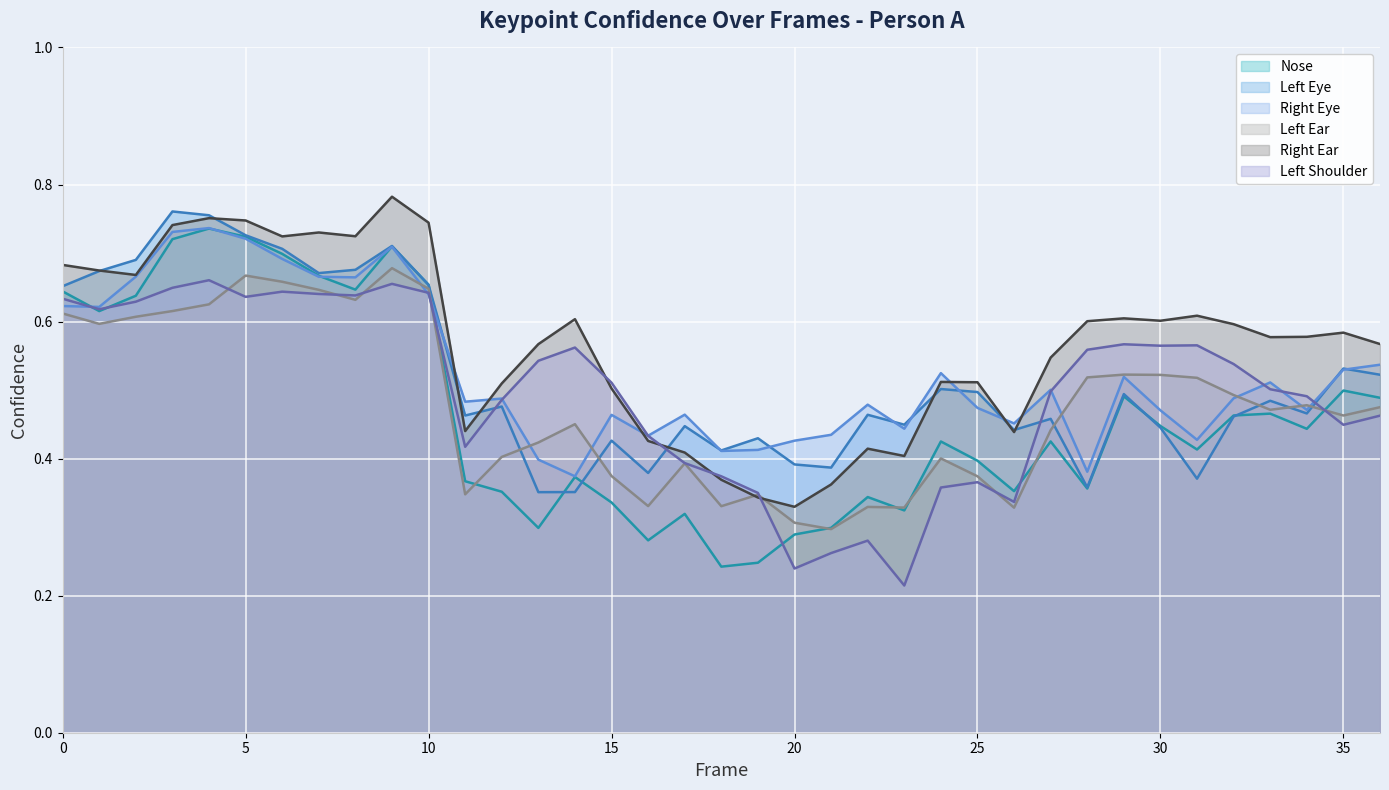

Reading left to right, extract all data points from this chart.

a_nose_confidence: 0.6	0.6	0.6	0.7	0.7	0.7	0.7	0.7	0.6	0.7	0.7	0.4	0.4	0.3	0.4	0.3	0.3	0.3	0.2	0.2	0.3	0.3	0.3	0.3	0.4	0.4	0.4	0.4	0.4	0.5	0.4	0.4	0.5	0.5	0.4	0.5	0.5
a_left_eye_confidence: 0.7	0.7	0.7	0.8	0.8	0.7	0.7	0.7	0.7	0.7	0.7	0.5	0.5	0.4	0.4	0.4	0.4	0.4	0.4	0.4	0.4	0.4	0.5	0.4	0.5	0.5	0.4	0.5	0.4	0.5	0.4	0.4	0.5	0.5	0.5	0.5	0.5
a_right_eye_confidence: 0.6	0.6	0.7	0.7	0.7	0.7	0.7	0.7	0.7	0.7	0.6	0.5	0.5	0.4	0.4	0.5	0.4	0.5	0.4	0.4	0.4	0.4	0.5	0.4	0.5	0.5	0.5	0.5	0.4	0.5	0.5	0.4	0.5	0.5	0.5	0.5	0.5
a_left_ear_confidence: 0.6	0.6	0.6	0.6	0.6	0.7	0.7	0.6	0.6	0.7	0.6	0.3	0.4	0.4	0.5	0.4	0.3	0.4	0.3	0.3	0.3	0.3	0.3	0.3	0.4	0.4	0.3	0.4	0.5	0.5	0.5	0.5	0.5	0.5	0.5	0.5	0.5
a_right_ear_confidence: 0.7	0.7	0.7	0.7	0.8	0.7	0.7	0.7	0.7	0.8	0.7	0.4	0.5	0.6	0.6	0.5	0.4	0.4	0.4	0.3	0.3	0.4	0.4	0.4	0.5	0.5	0.4	0.5	0.6	0.6	0.6	0.6	0.6	0.6	0.6	0.6	0.6
a_left_shoulder_confidence: 0.6	0.6	0.6	0.6	0.7	0.6	0.6	0.6	0.6	0.7	0.6	0.4	0.5	0.5	0.6	0.5	0.4	0.4	0.4	0.3	0.2	0.3	0.3	0.2	0.4	0.4	0.3	0.5	0.6	0.6	0.6	0.6	0.5	0.5	0.5	0.4	0.5